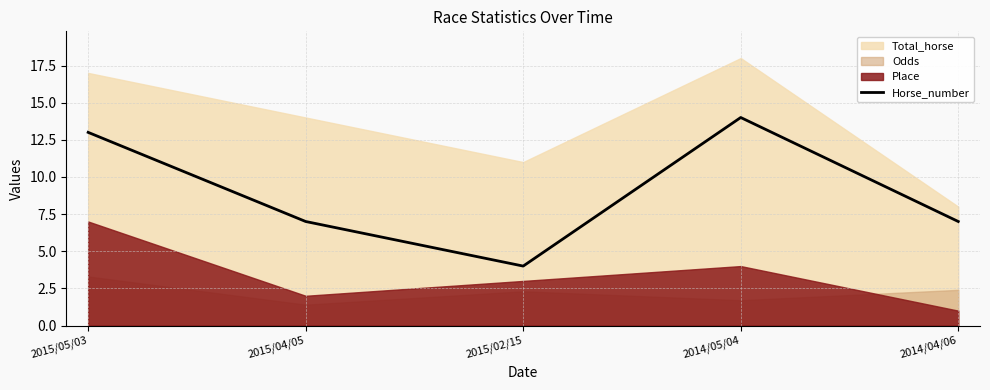

What is the label of the 5th point from the left?

2014/04/06